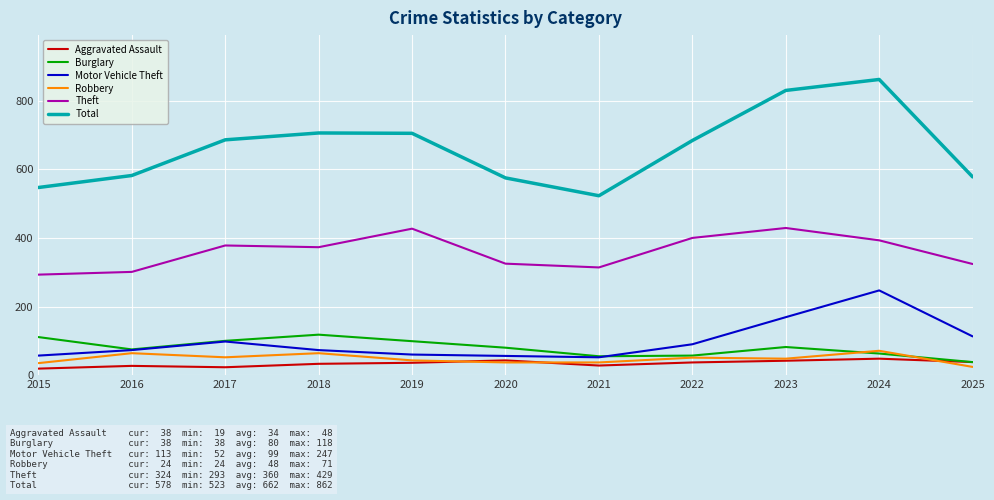

True or false: Motor Vehicle Theft and Theft intersect in this chart.

False